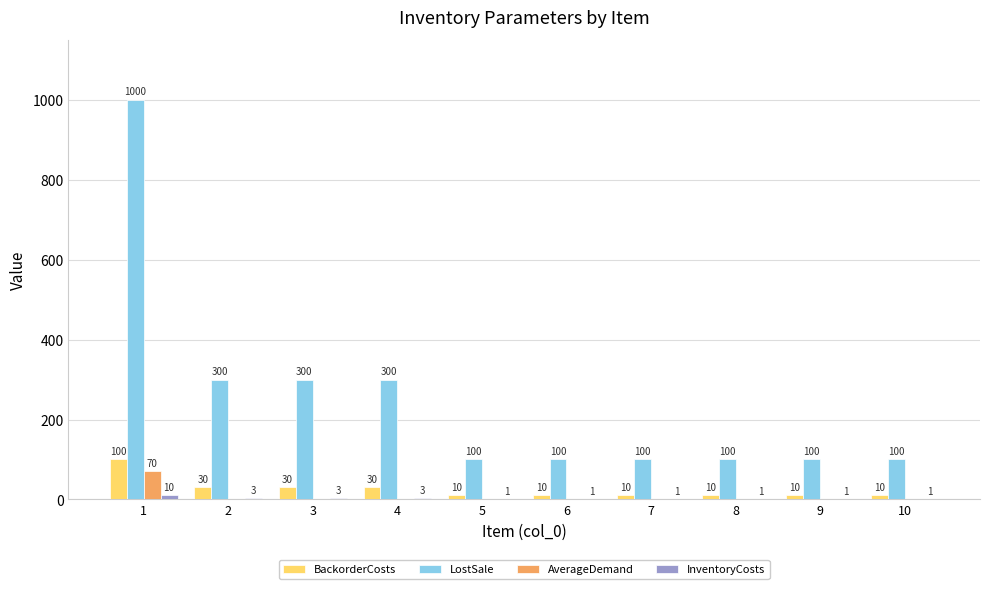

Are the bars horizontal?

No